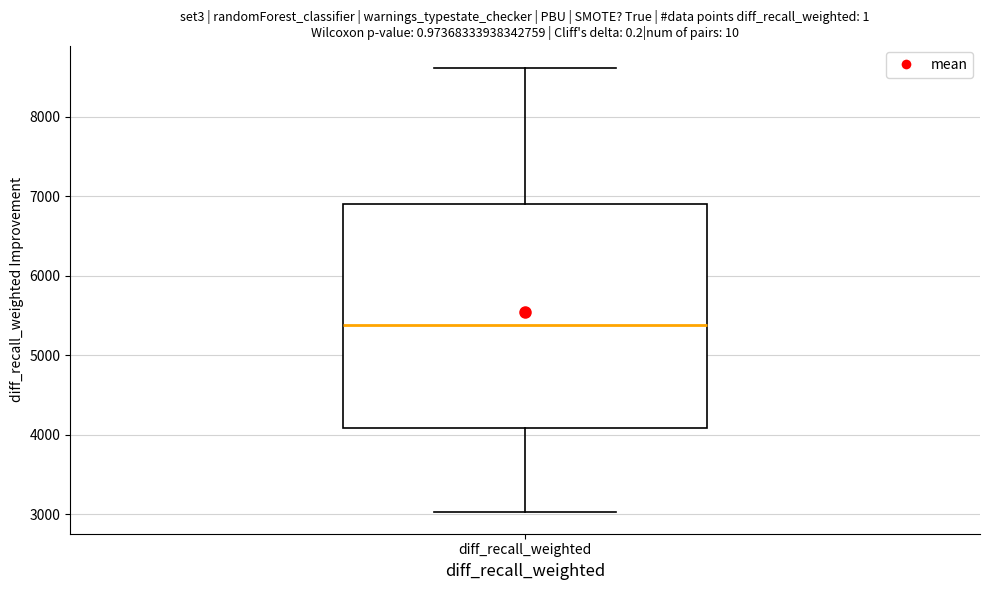

Where is the lower edge of the box for diff_recall_weighted on the y-axis? The values are not printed on the chart, so give them approximately, as read against the axis.

4100